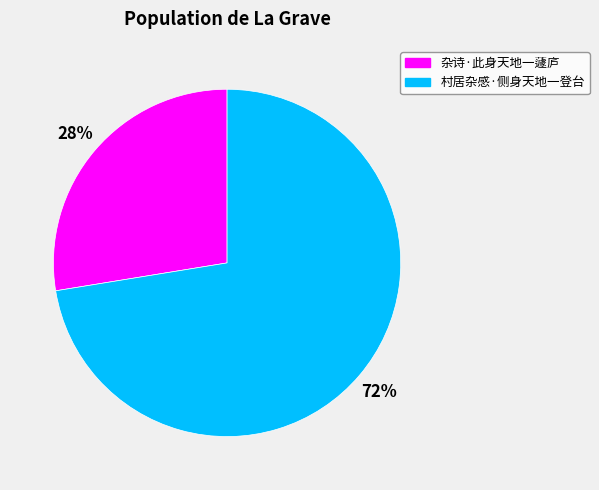

Rank the categories by value from lowest to highest.

杂诗·此身天地一蘧庐, 村居杂感·侧身天地一登台